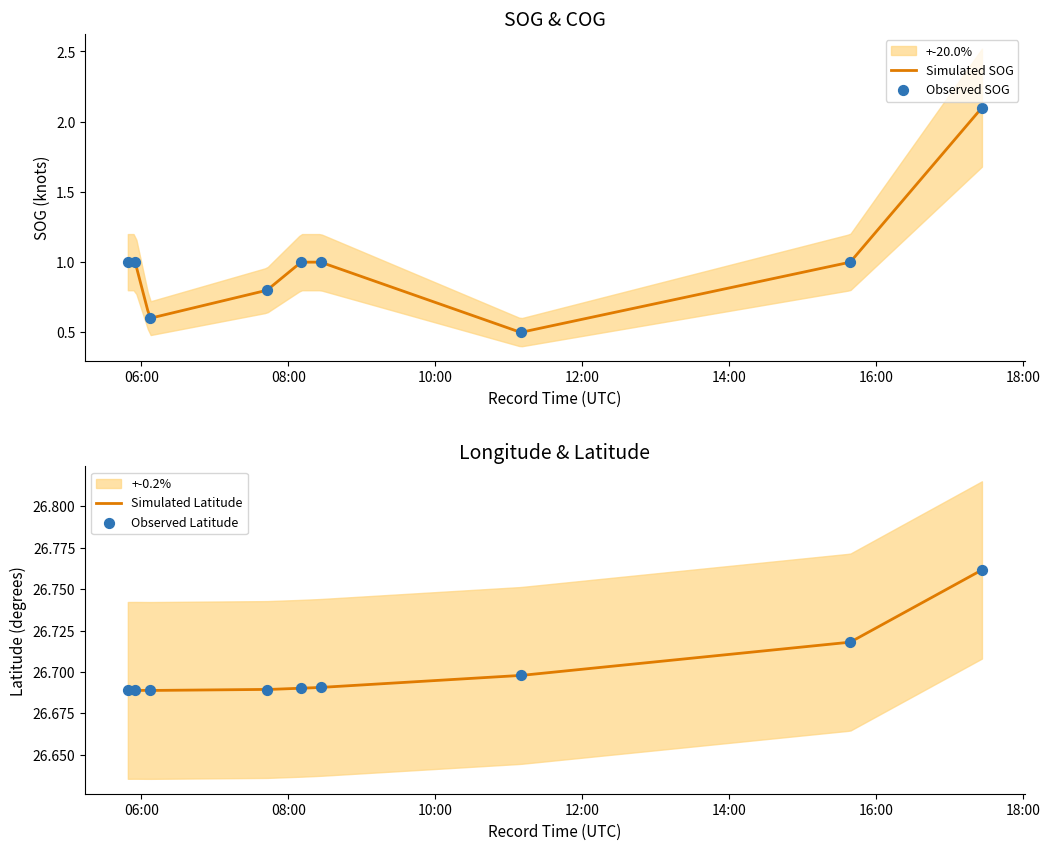

Which series has the largest total across all categories?

Latitude